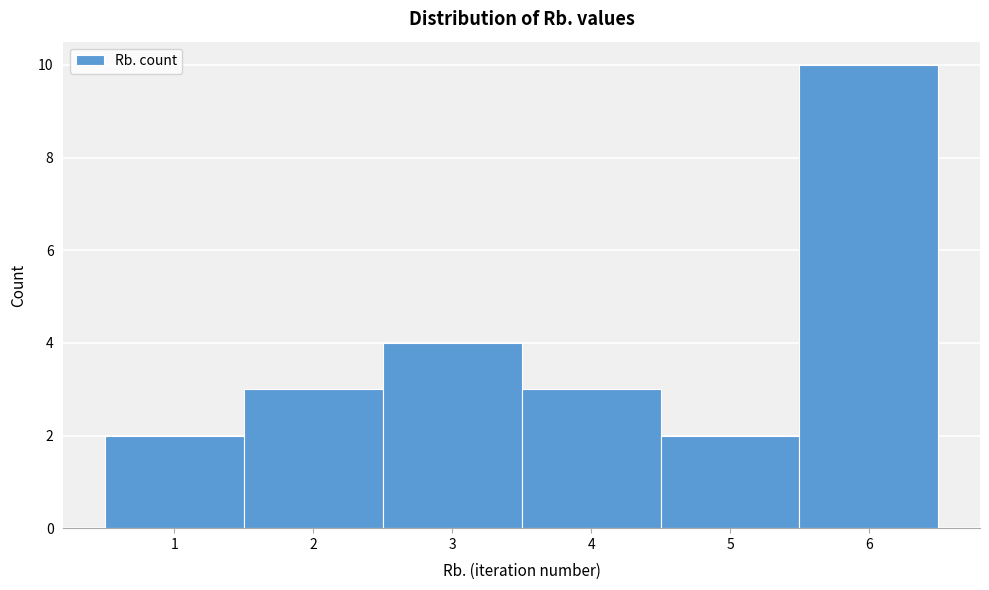

Reading left to right, list every bar in this chart as the range it spans on the x-axis followed by its height. The values are not printed on the chart, so give them approximately, as read against the axis.

0.5 to 1.5: 2
1.5 to 2.5: 3
2.5 to 3.5: 4
3.5 to 4.5: 3
4.5 to 5.5: 2
5.5 to 6.5: 10